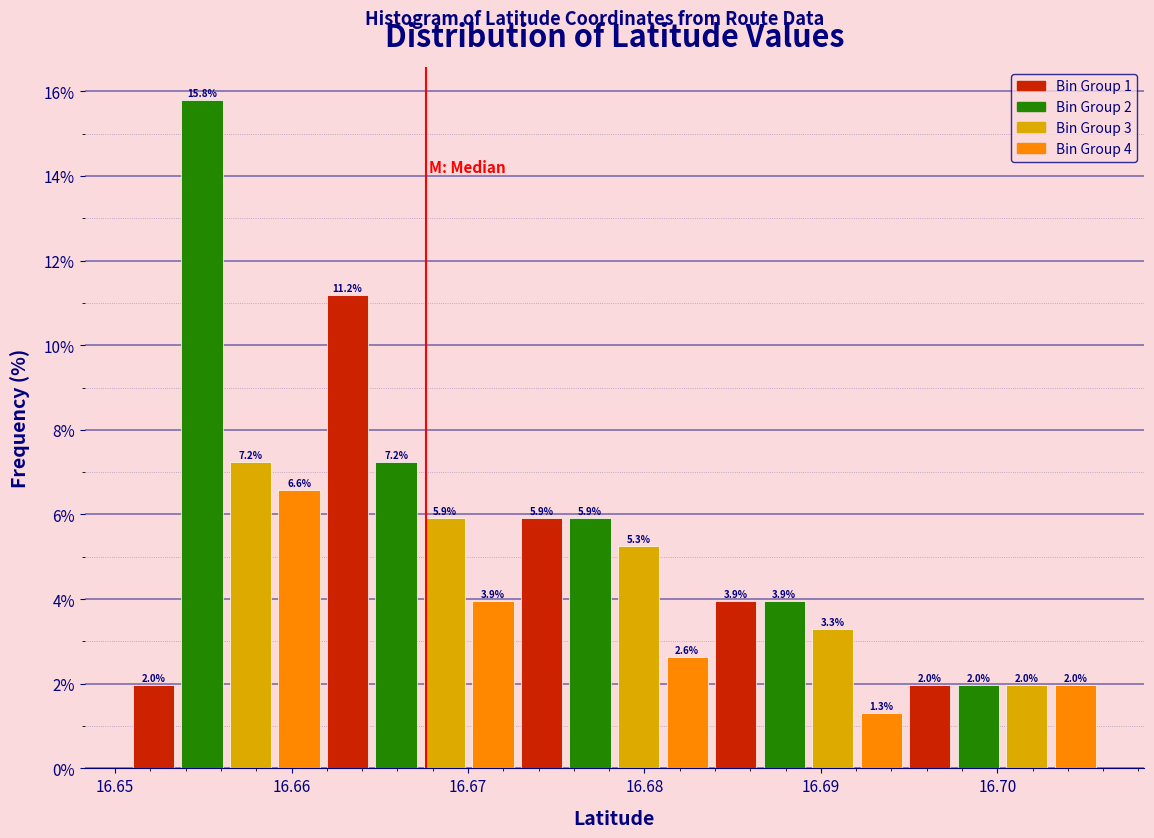

Read against the x-axis, roughly where is the centre of the tallest bar?

16.655